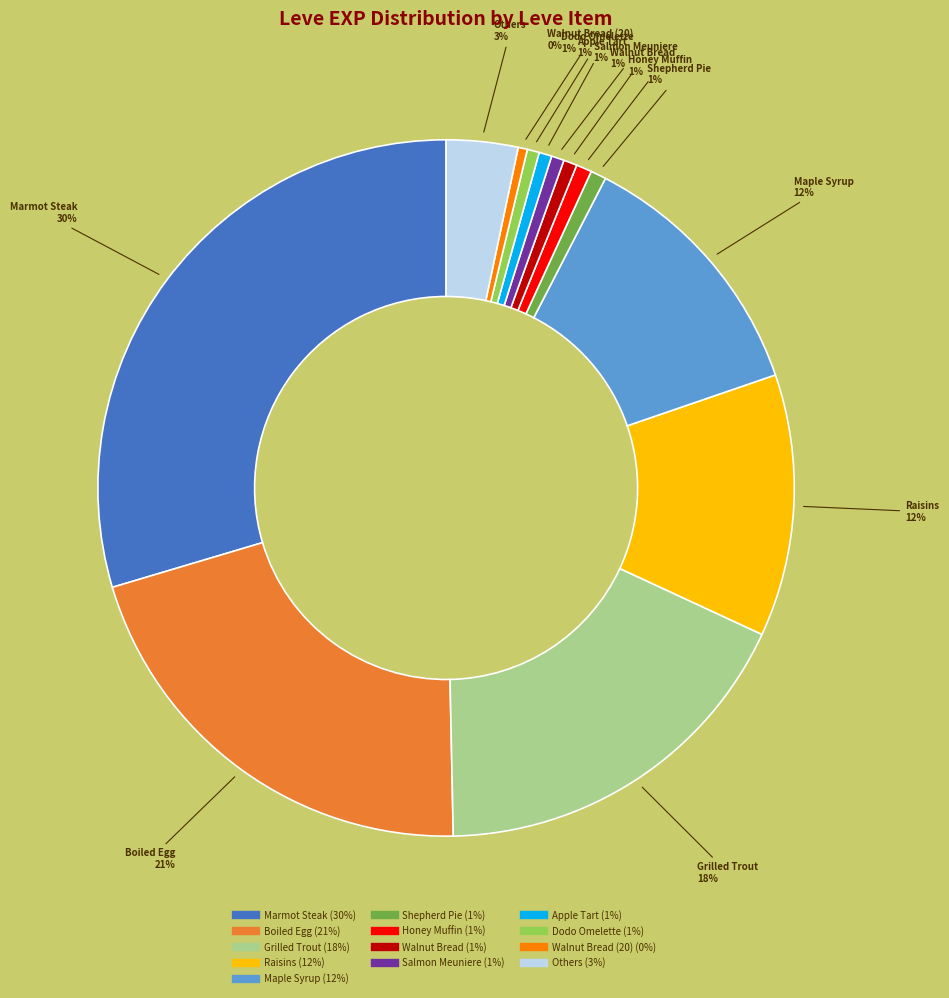

Count the number of slices in the pie.

13